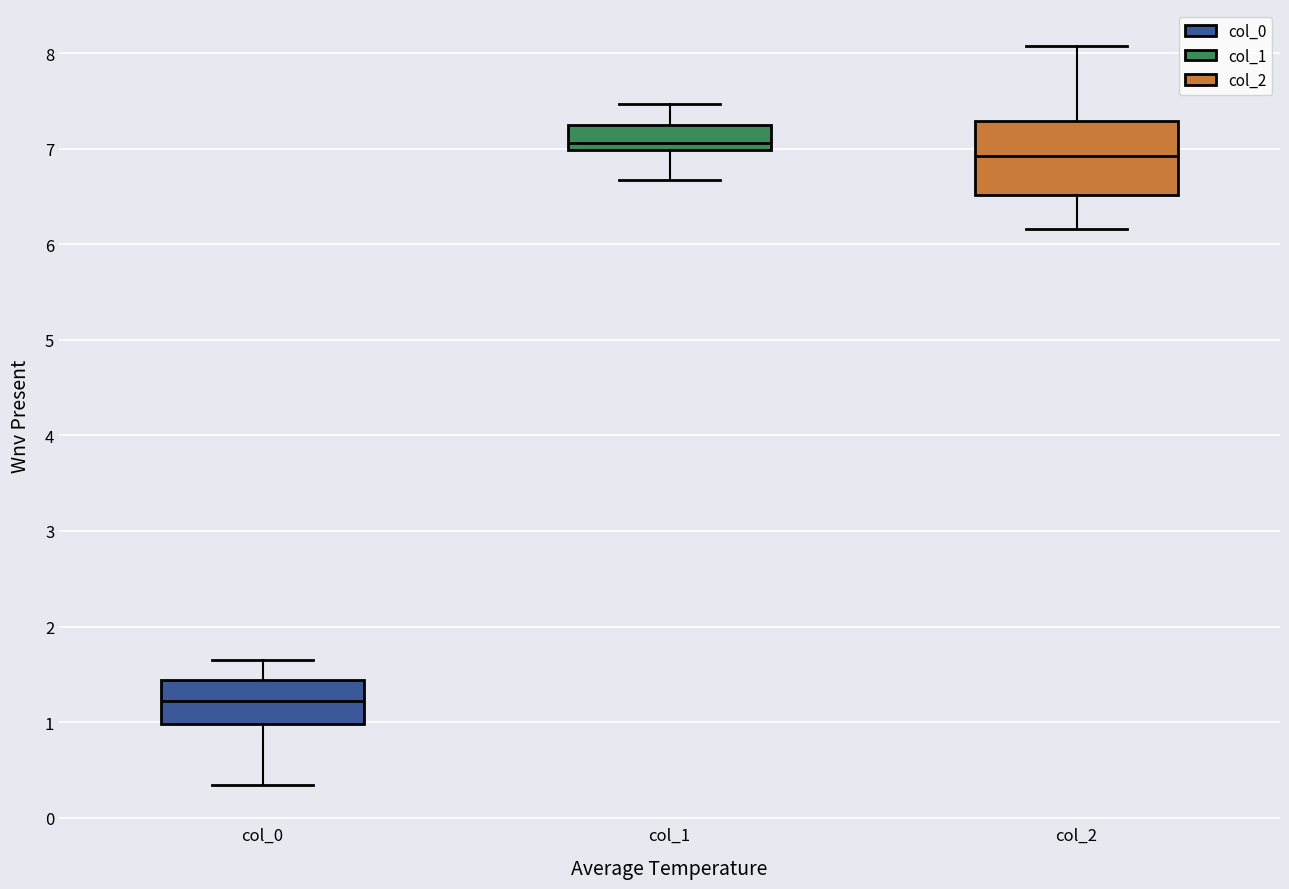

Reading left to right, transcribe this box plot: for each box, give where its median line is, the range the box spans, and where its two whiskers end, as read against the y-axis. The values are not printed on the chart, so give them approximately, as read against the axis.

col_0: median 1.2, box 1.0 to 1.4, whiskers 0.3 to 1.6
col_1: median 7.1, box 7.0 to 7.3, whiskers 6.7 to 7.5
col_2: median 6.9, box 6.5 to 7.3, whiskers 6.2 to 8.1